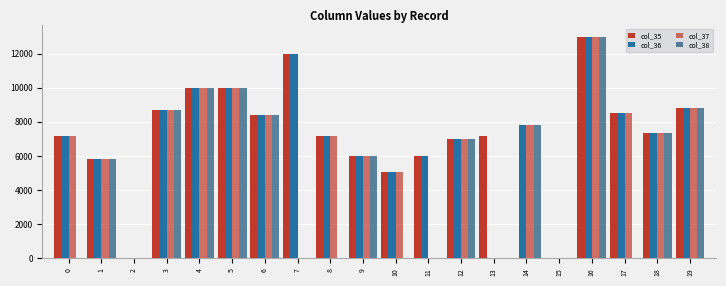

The value of col_37 at 4 is 14085. True or false?

False